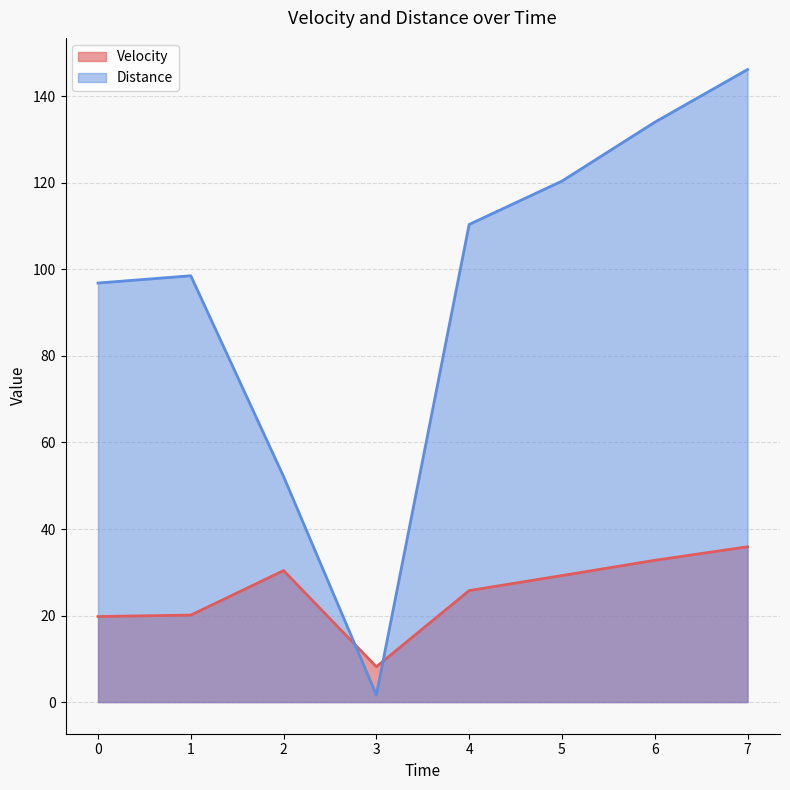

What are all the series names shown in the legend?

Velocity, Distance